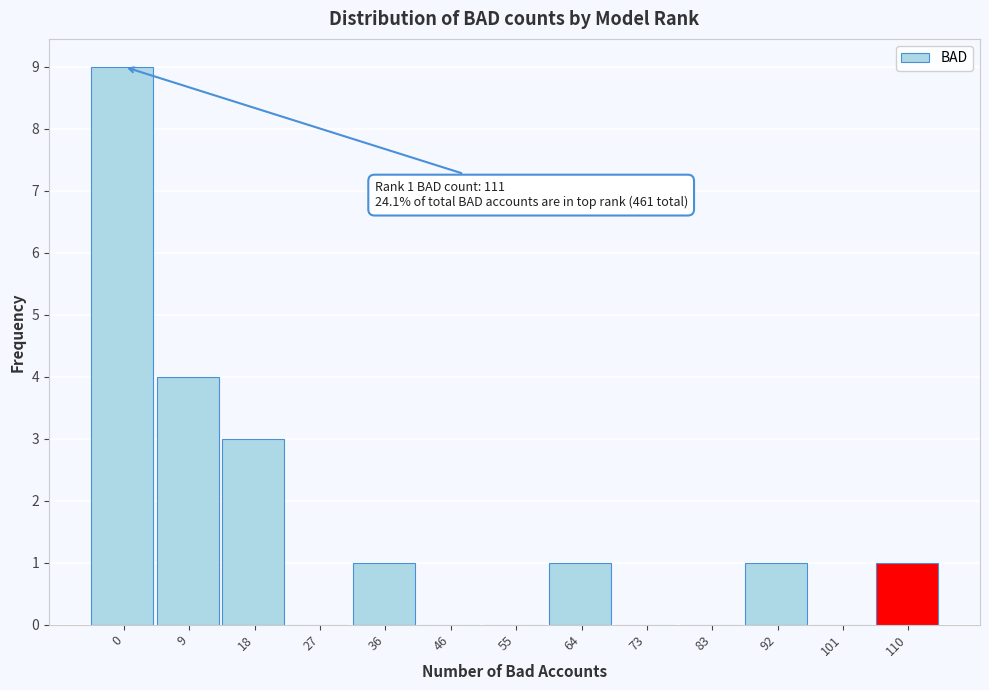

Reading left to right, list all the values displayed in this chart.

0=9	9=4	18=3	27=0	36=1	46=0	55=0	64=1	73=0	83=0	92=1	101=0	110=1